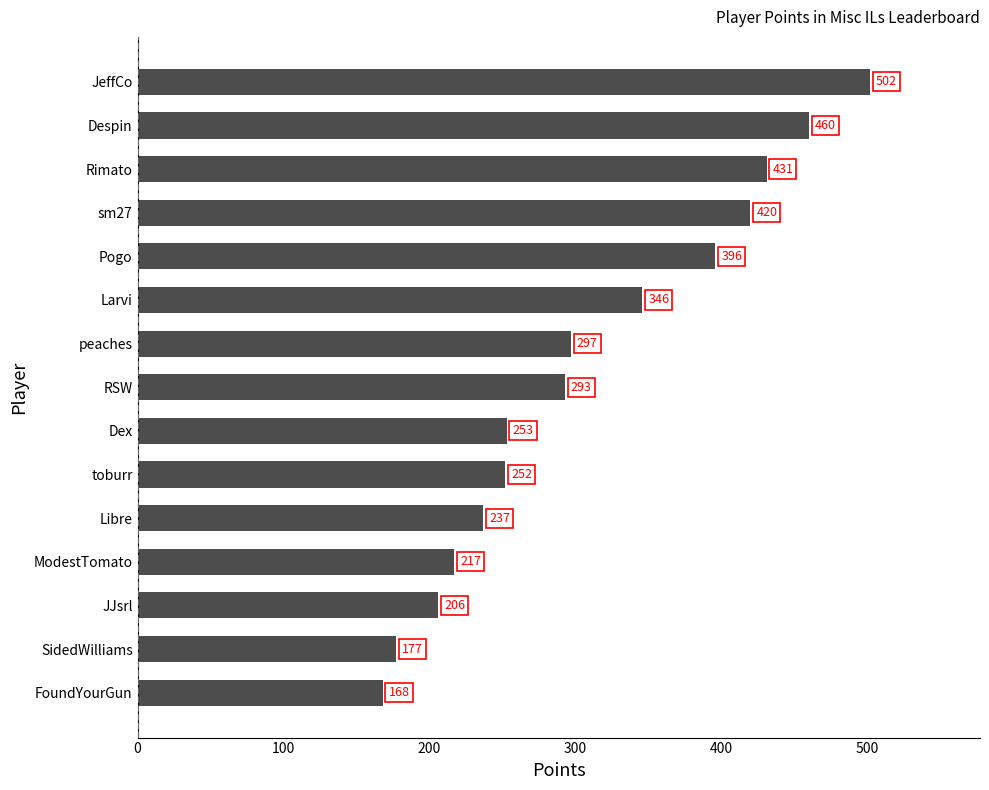

What is the sum of all values?

4655